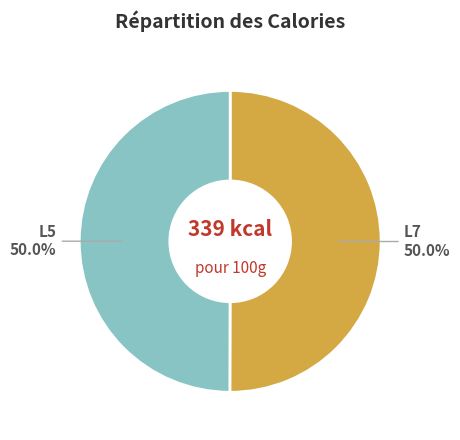

The L5 slice represents 62% of the pie. True or false?

False